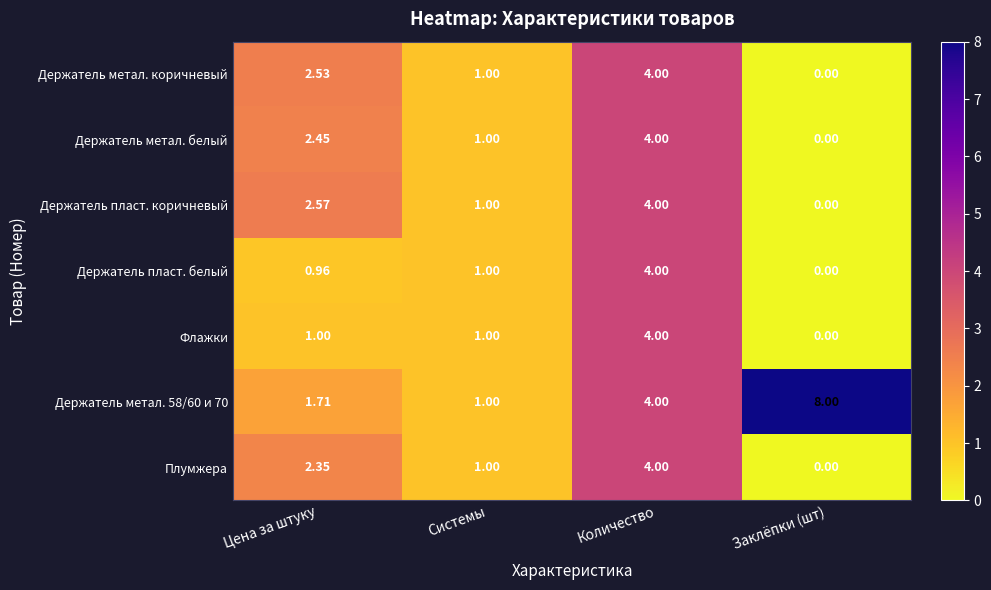

At which category is the sum across all series the highest?

Количество